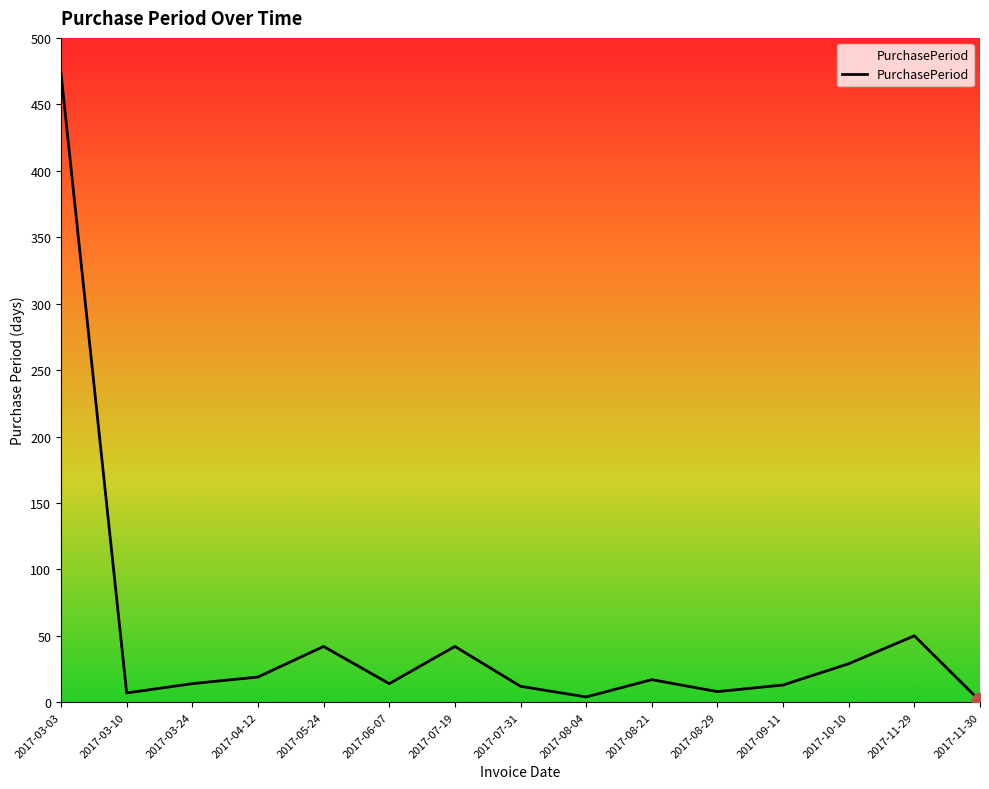

What is the sum of the values at 2017-07-31 and 2017-07-19?

54